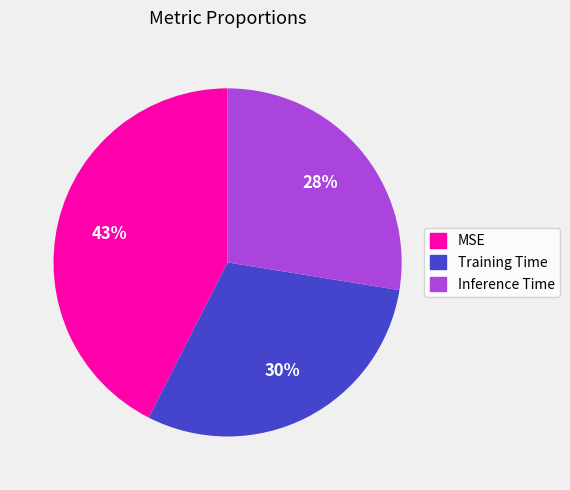

The Inference Time slice represents 28% of the pie. True or false?

True